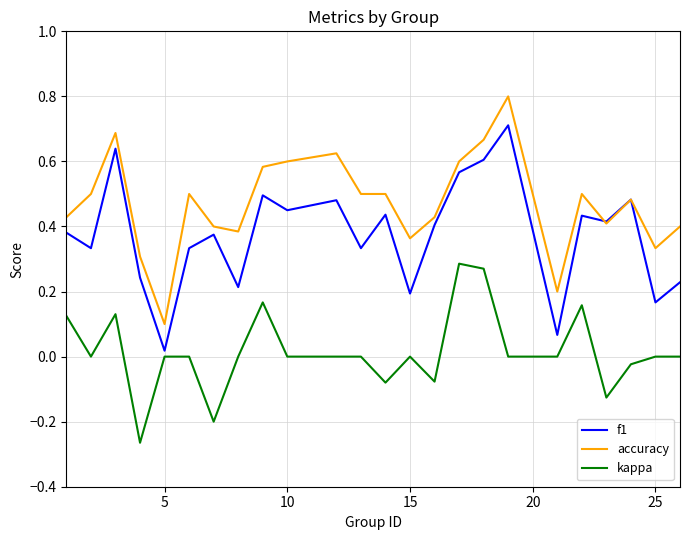

What is the greatest value displayed?

0.8